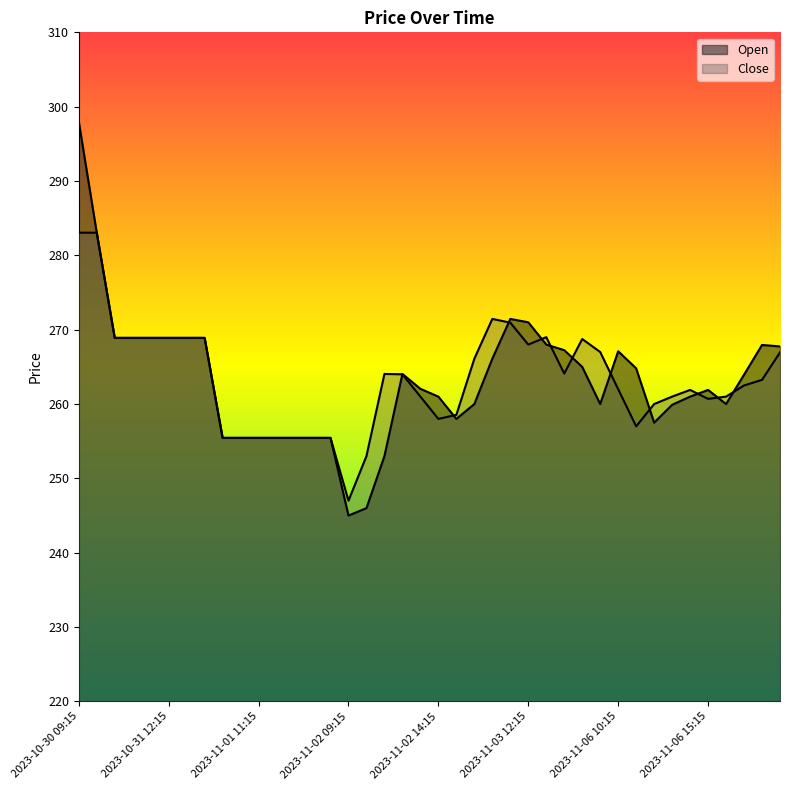

Which category has the highest value across all series?

2023-10-30 09:15